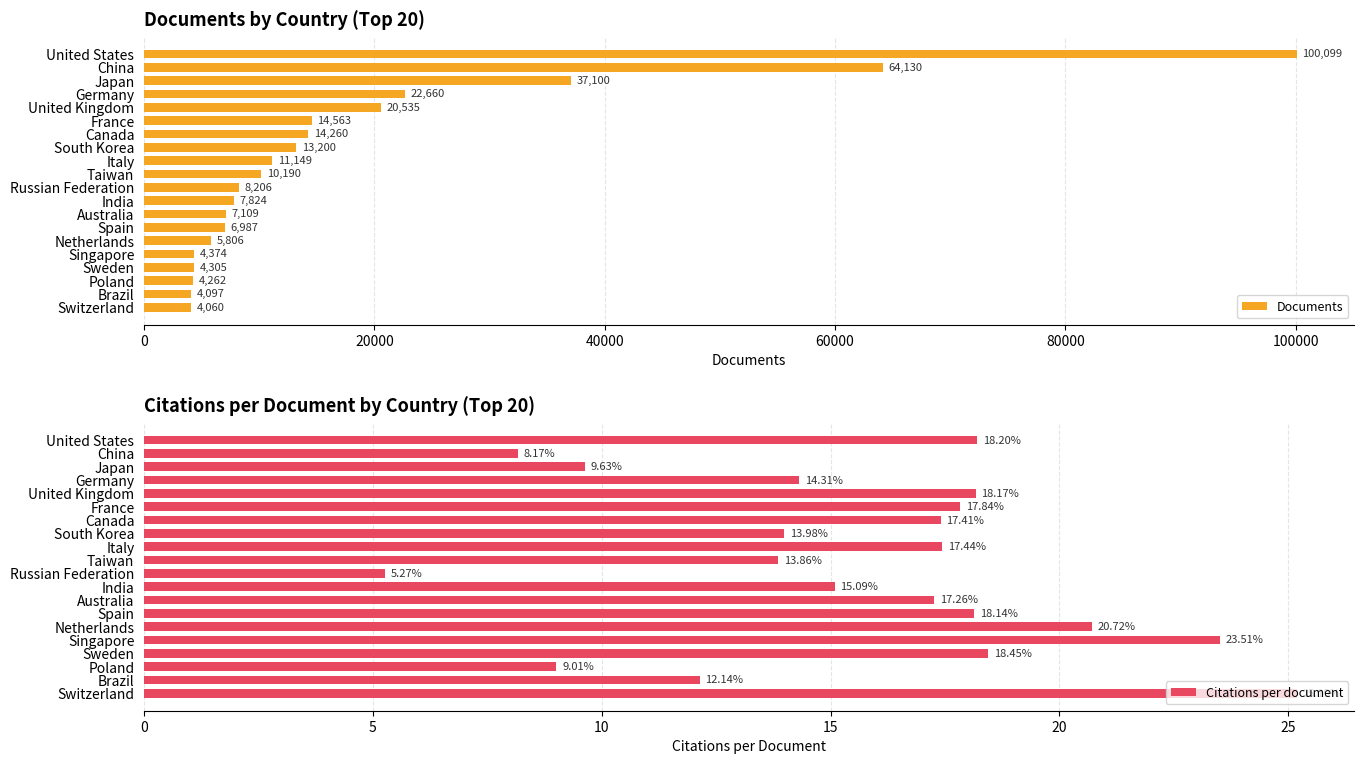

At how many categories does at least one series exceed 64104?

2